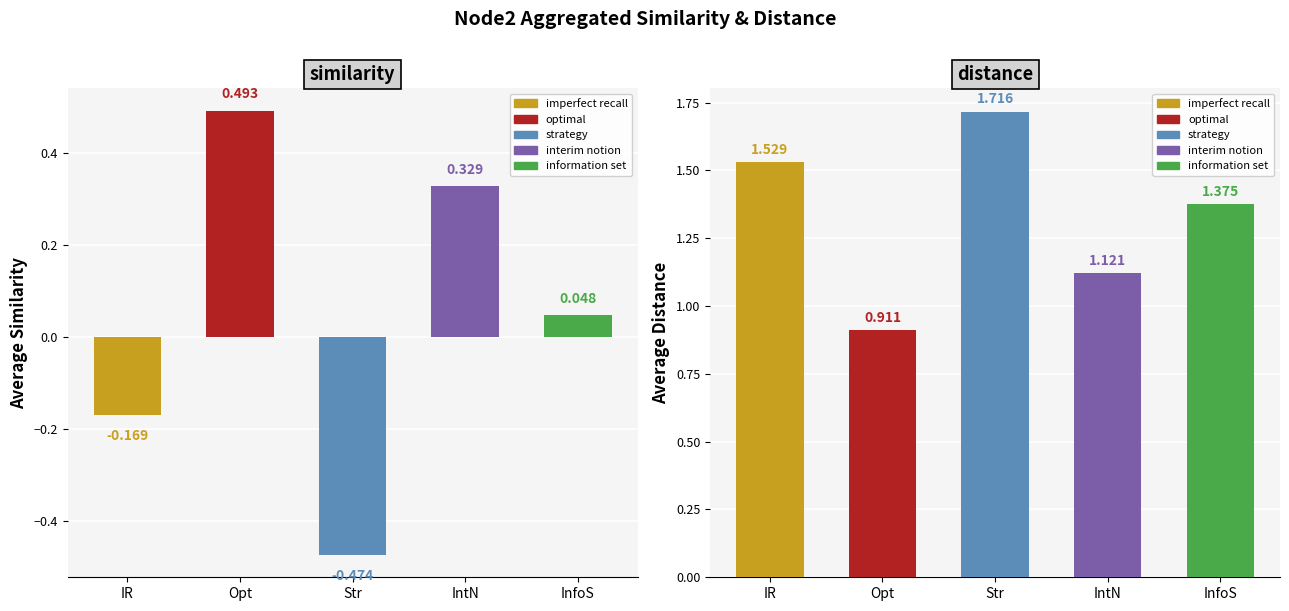

The value of similarity at Opt is 0.2. True or false?

False